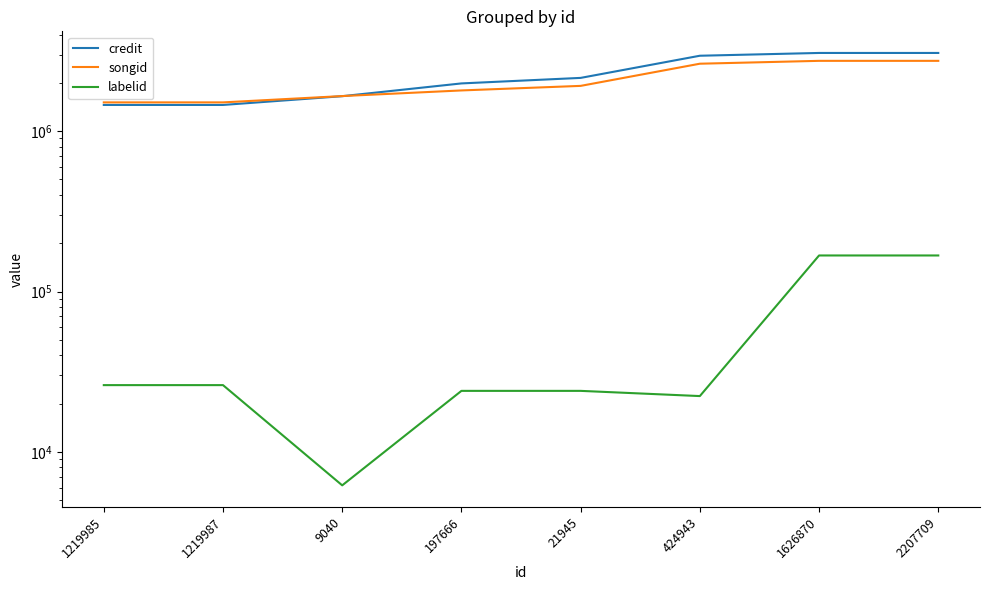

Which category has the highest value in the credit series?

1626870